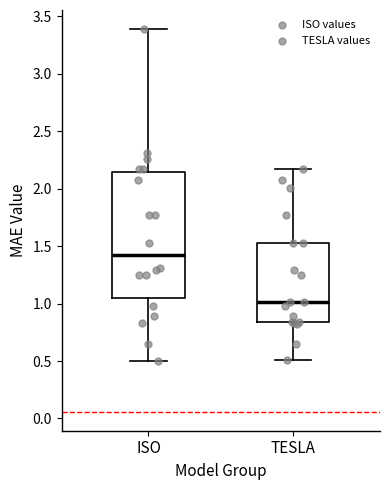

Which box has the lowest median line?

TESLA